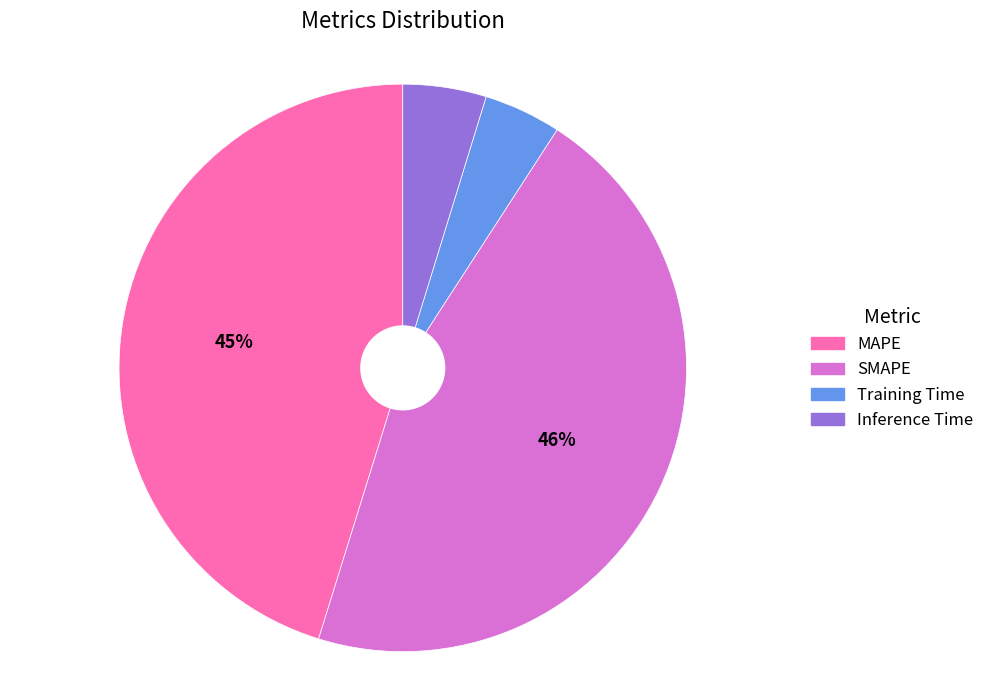

Is it true that MAPE is 39% of the pie?

False